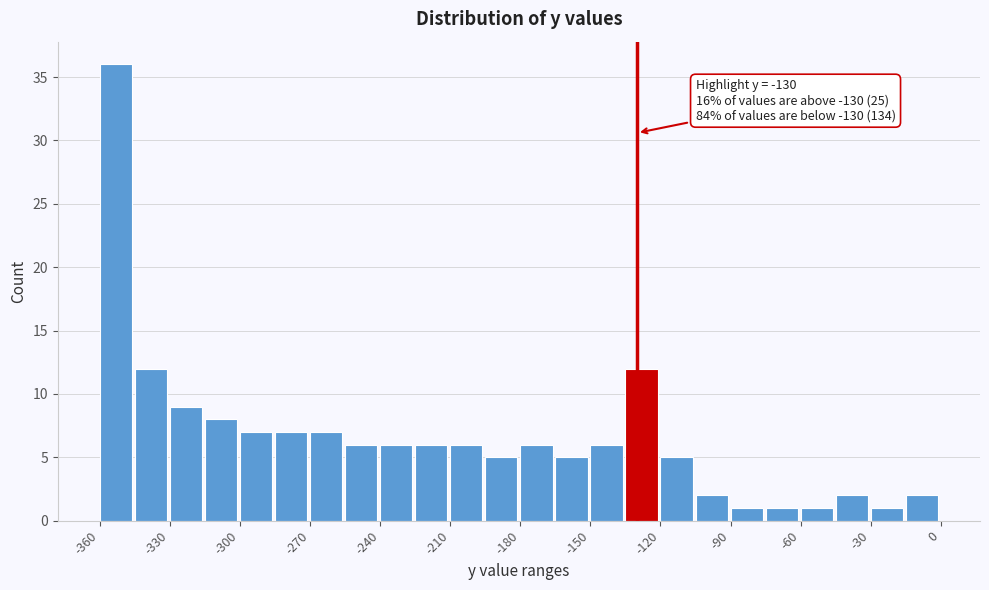

Read against the x-axis, roughly where is the centre of the tallest bar?

-355